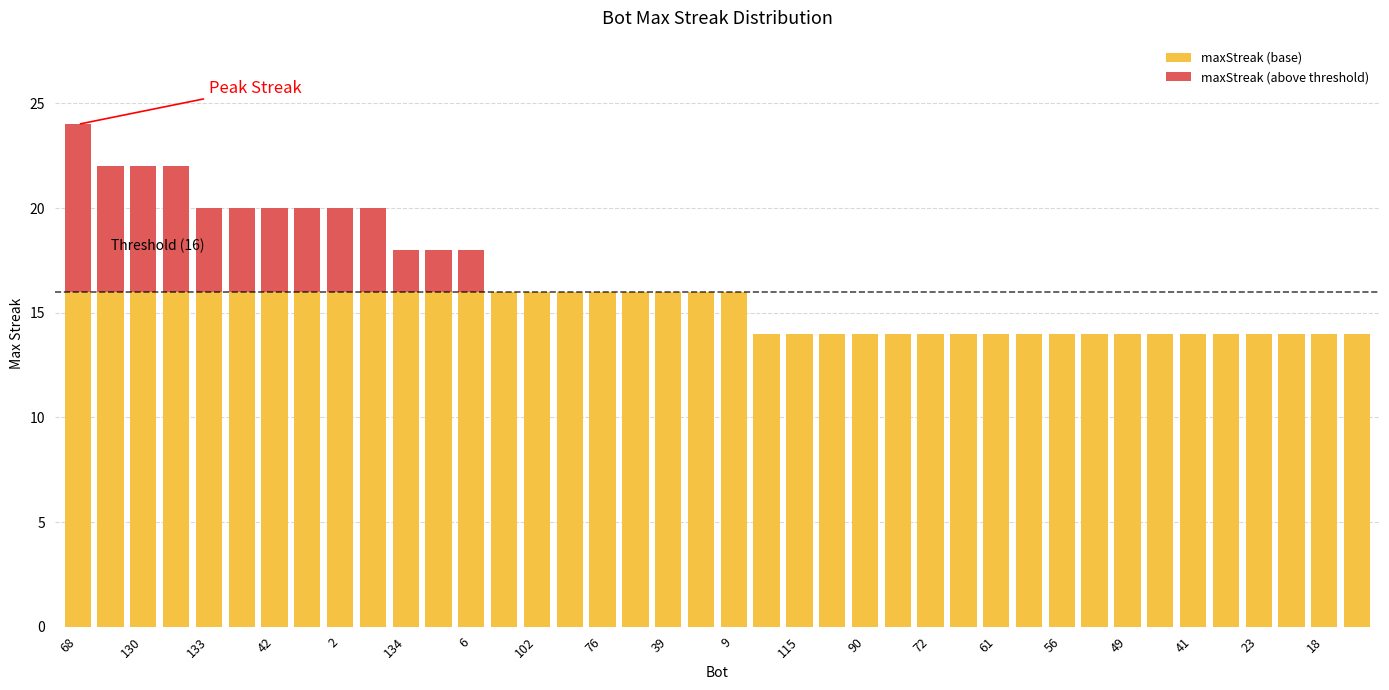

What is the maximum value for maxStreak (base)?

16